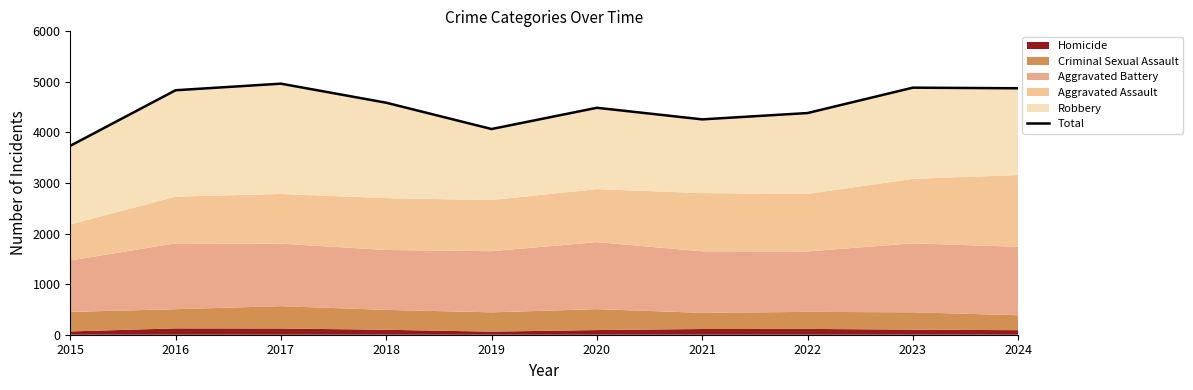

Reading left to right, transcribe all the data shown in this chart.

3736	4835	4965	4588	4068	4488	4259	4384	4886	4874